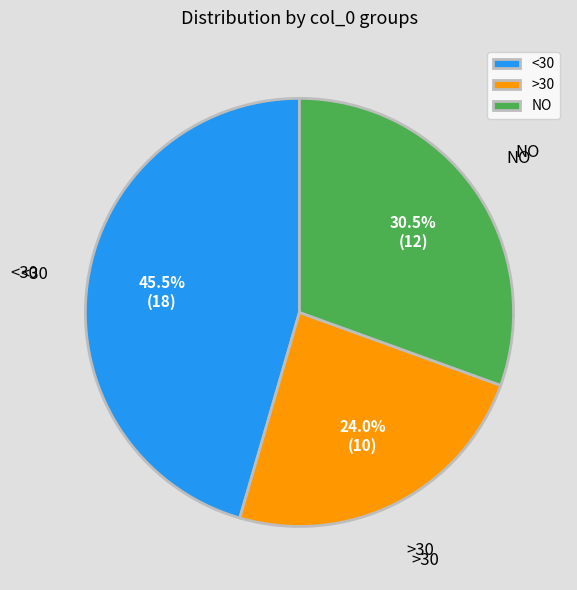

Between <30 and NO, which is larger?

<30